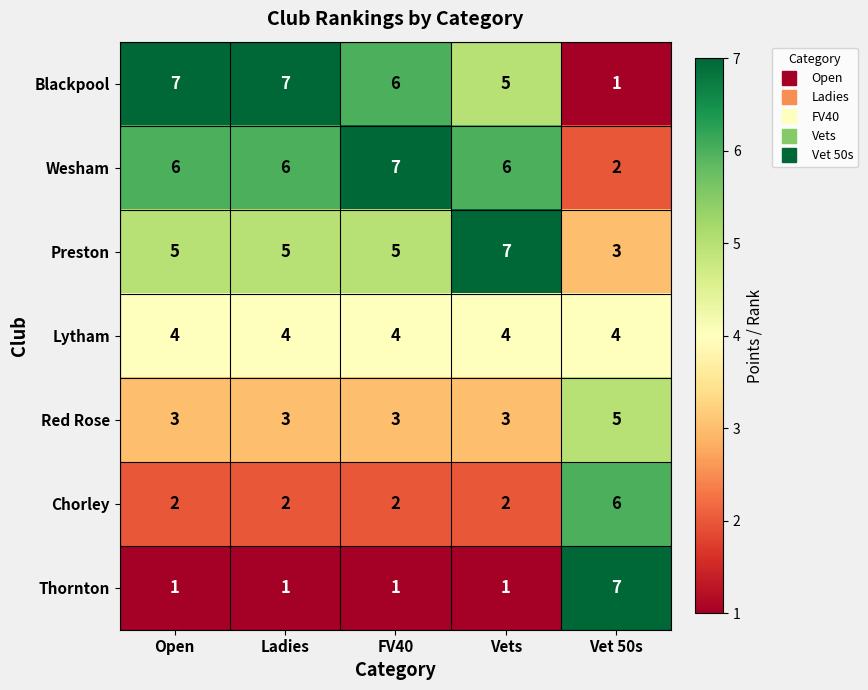

What is the spread (max minus min) of values at Ladies?

6